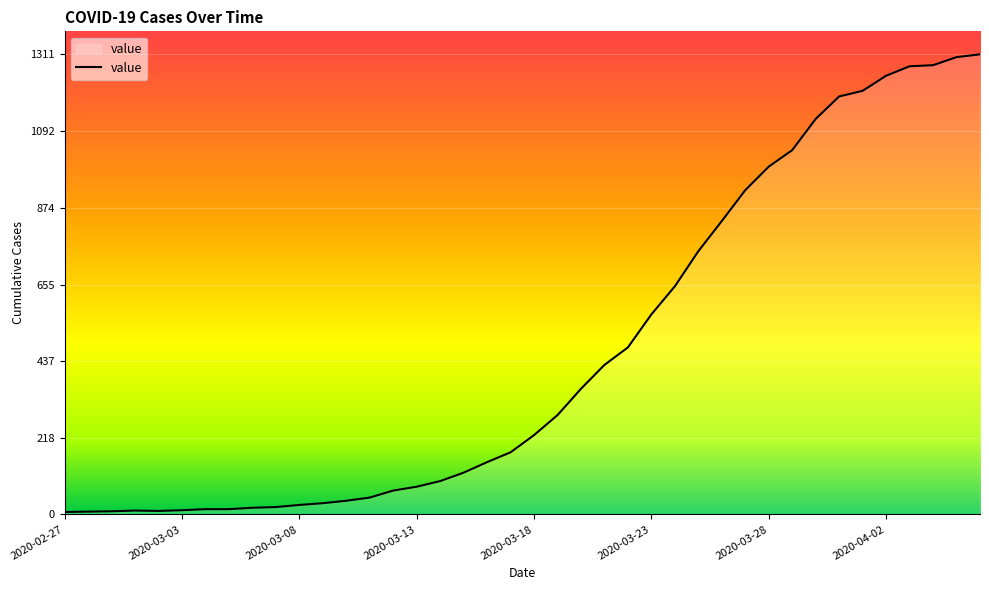

What is the difference between the maximum and minimum values?

1304